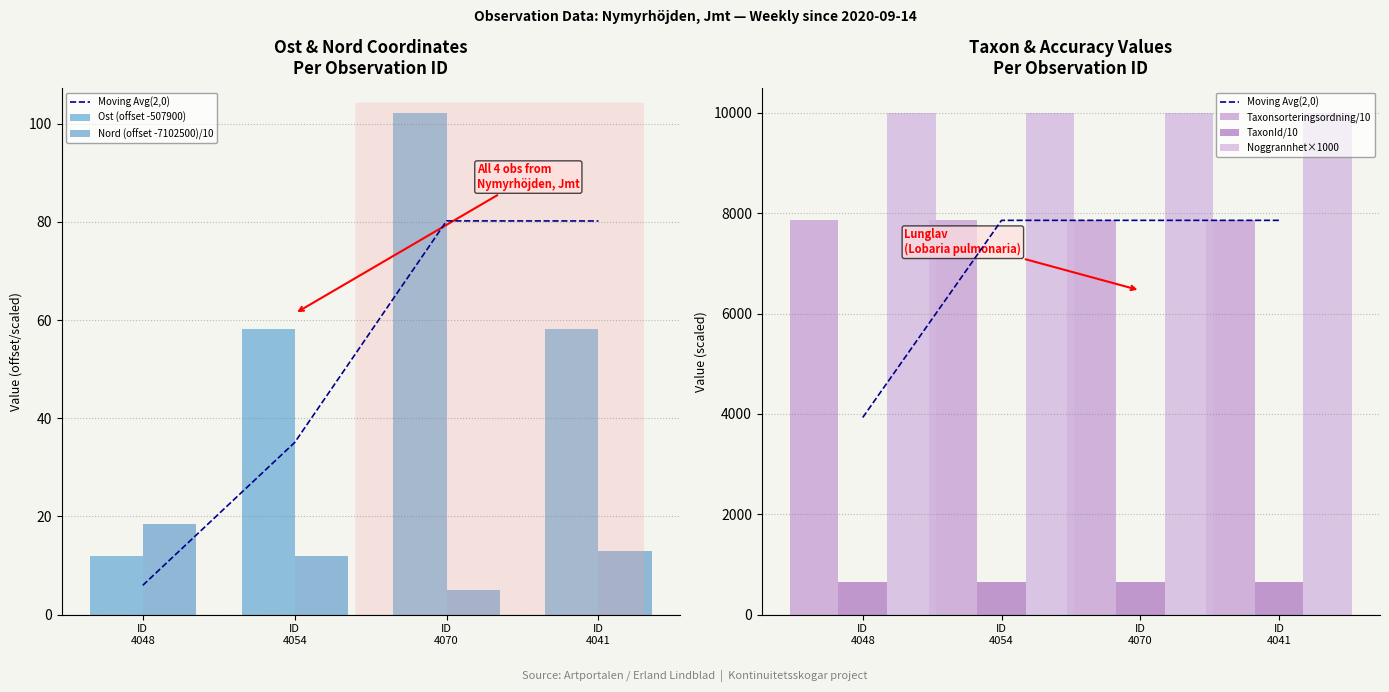

Which label corresponds to the largest value in the chart?

ID
4048